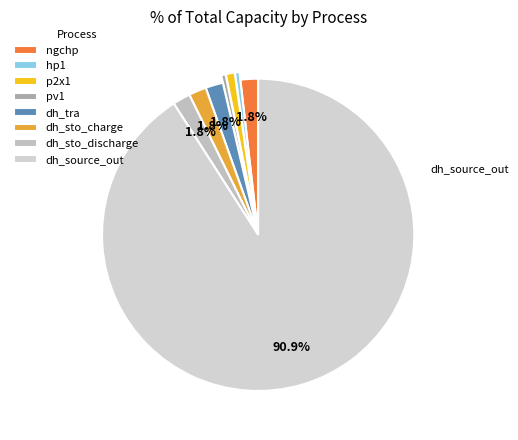

Which slice represents more than half of the pie?

dh_source_out